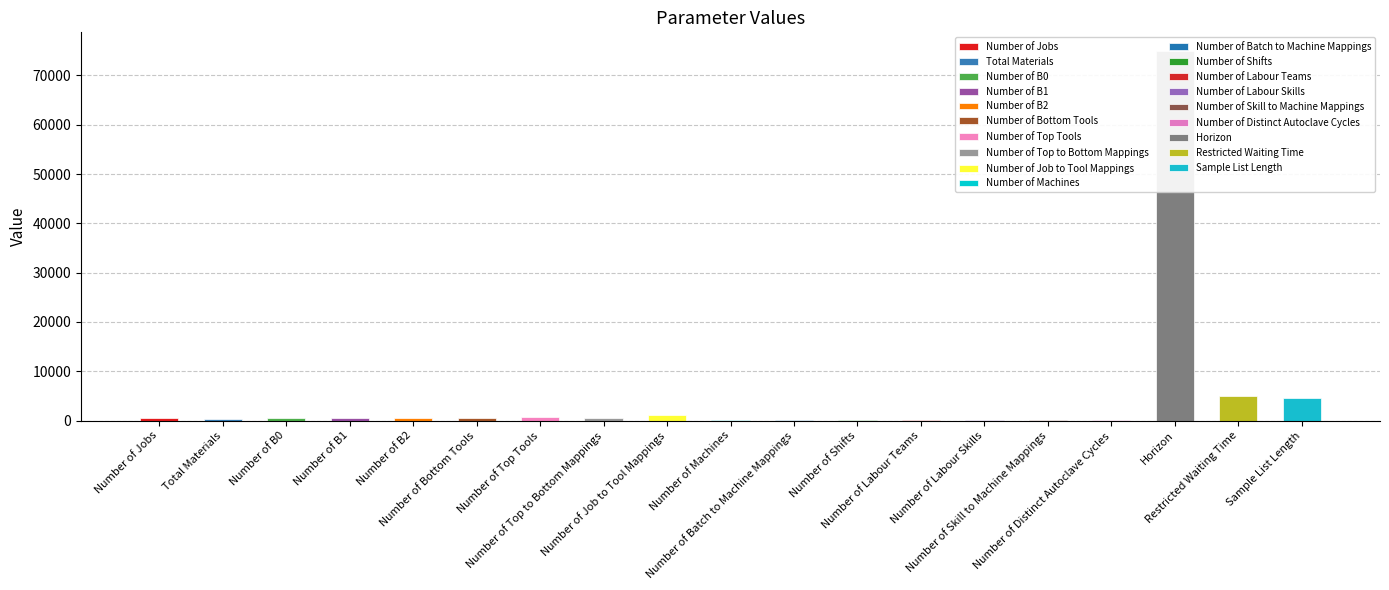

How many bars are there in total?

19